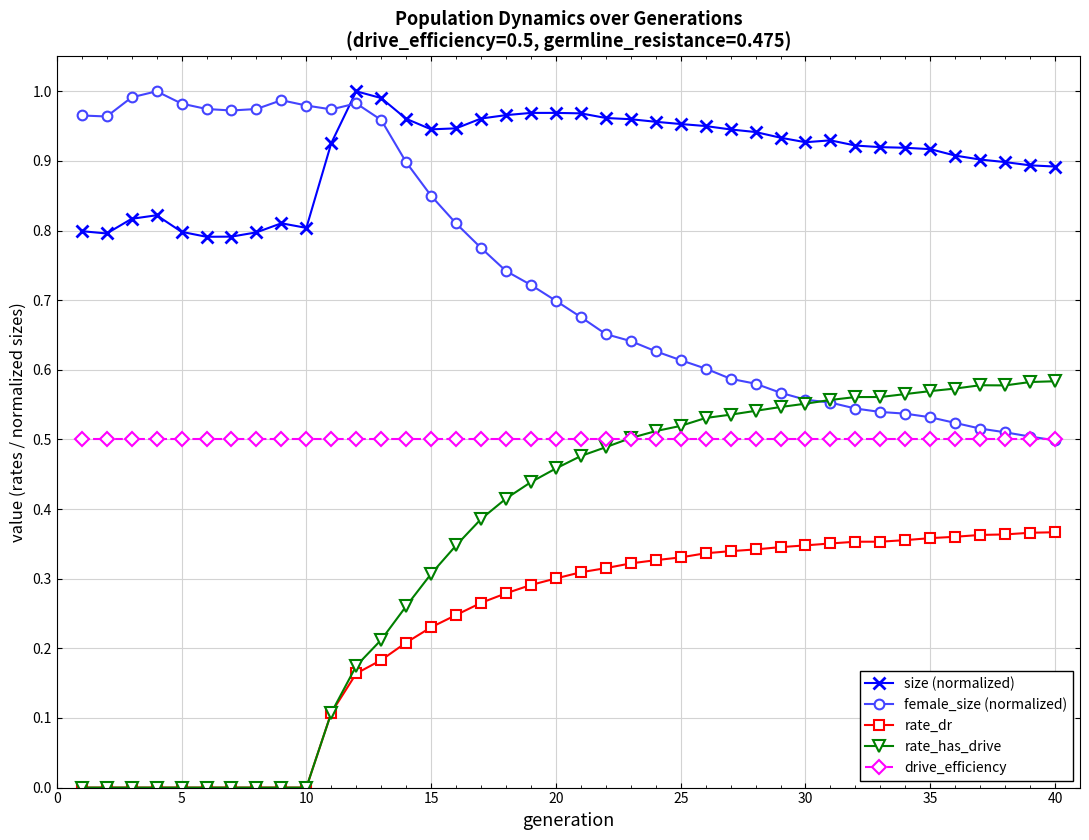

Which series ends up on top after the final intersection of size (normalized) and female_size (normalized)?

size (normalized)